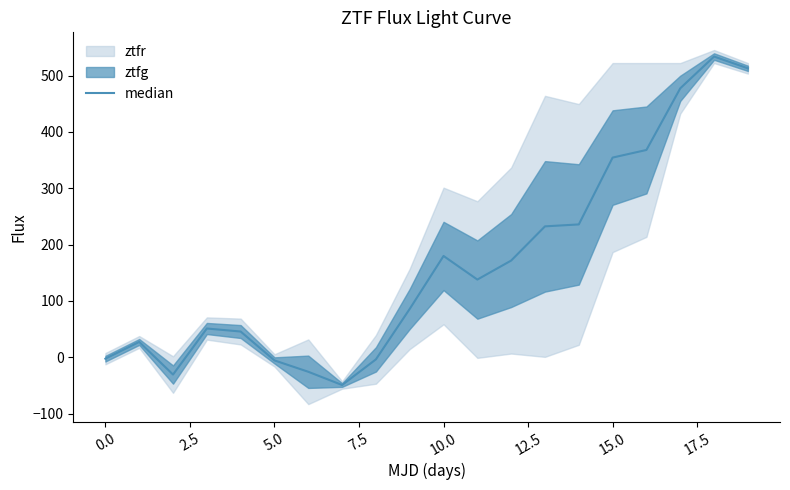

How many data points does each series have?

20